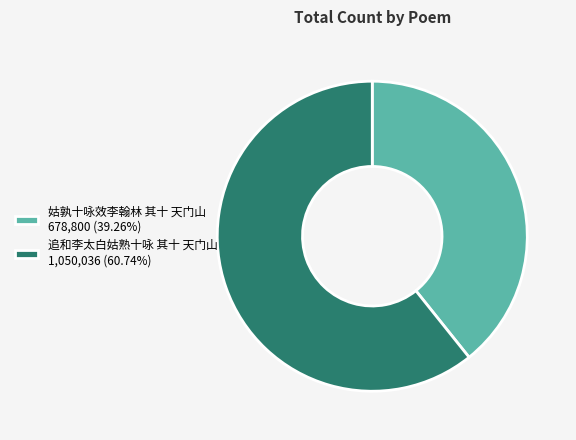

Rank the categories by value from highest to lowest.

追和李太白姑熟十咏 其十 天门山, 姑孰十咏效李翰林 其十 天门山